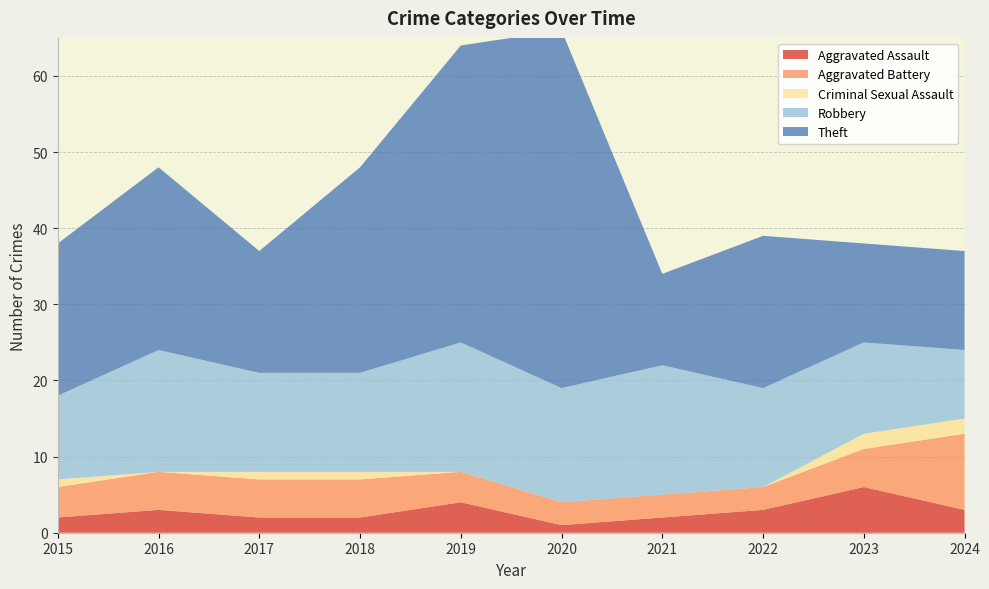

Reading left to right, what are all the values shown in this chart?

Aggravated Assault: 2	3	2	2	4	1	2	3	6	3
Aggravated Battery: 4	5	5	5	4	3	3	3	5	10
Criminal Sexual Assault: 1	0	1	1	0	0	0	0	2	2
Robbery: 11	16	13	13	17	15	17	13	12	9
Theft: 20	24	16	27	39	47	12	20	13	13